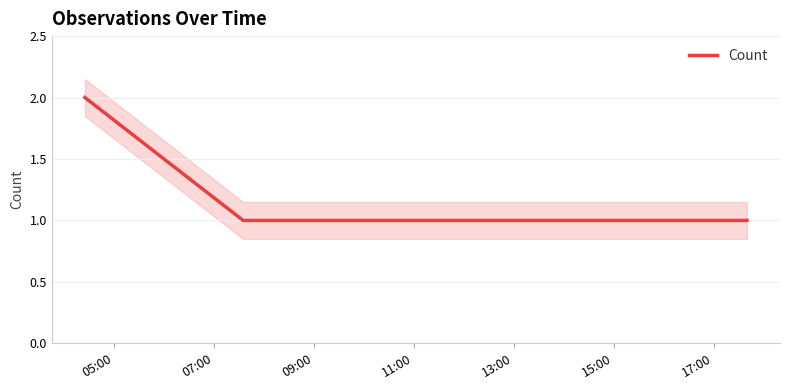

The chart shows a value of 0 at 12. True or false?

False